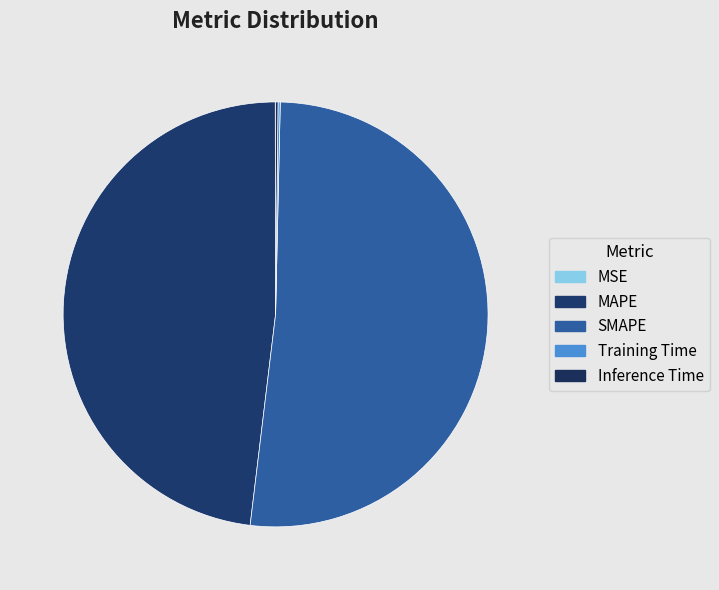

Which has a higher value, Training Time or Inference Time?

Inference Time